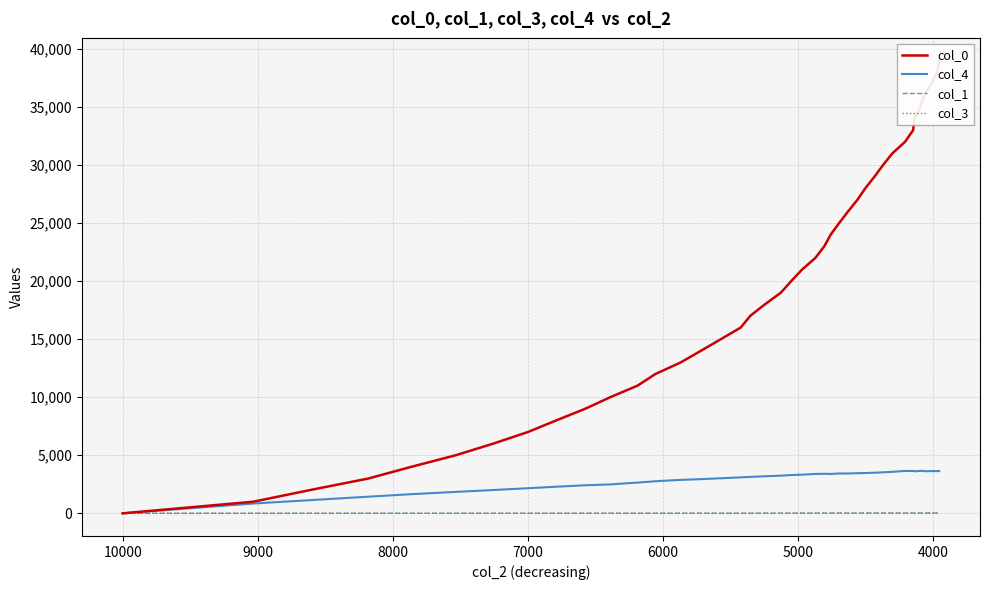

What is the value of the col_3 point at the 20th from the left?

6.0